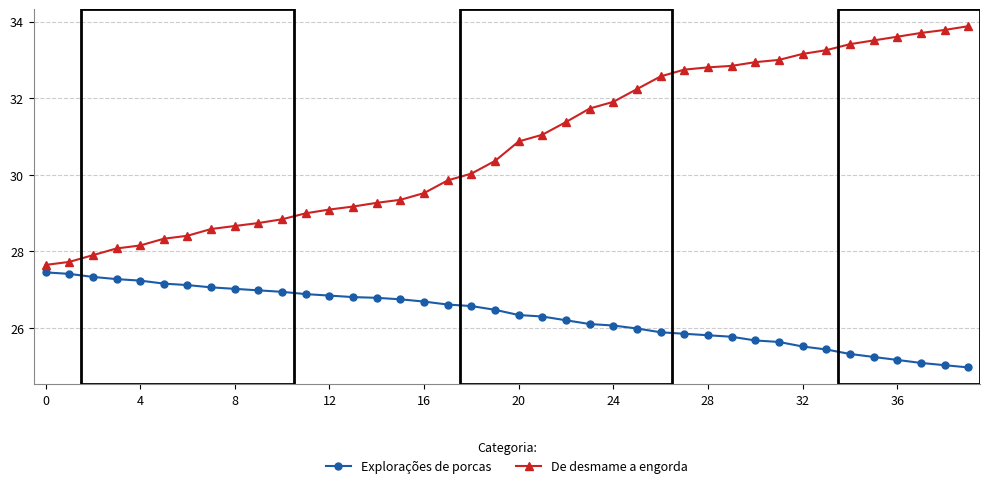

What is the sum of all Explorações de porcas values?

1052.9